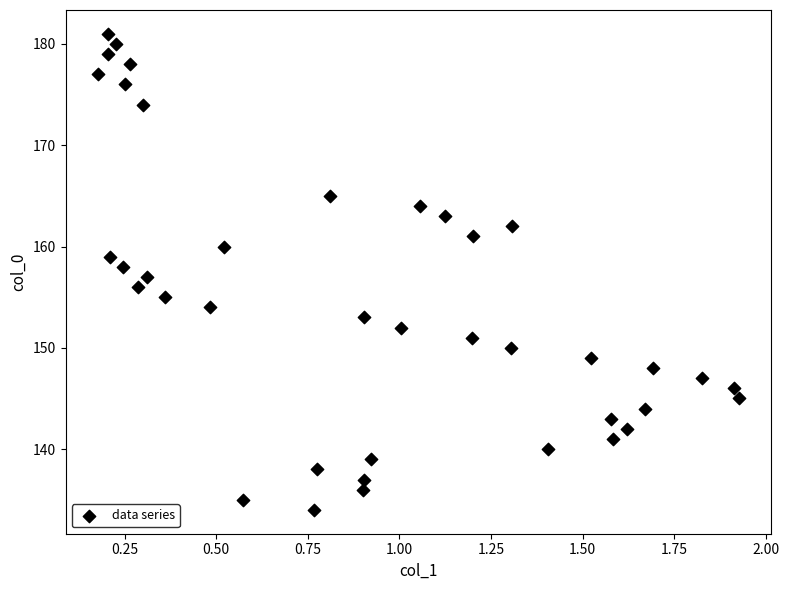

What is the range of Y values (max minus min)?

47